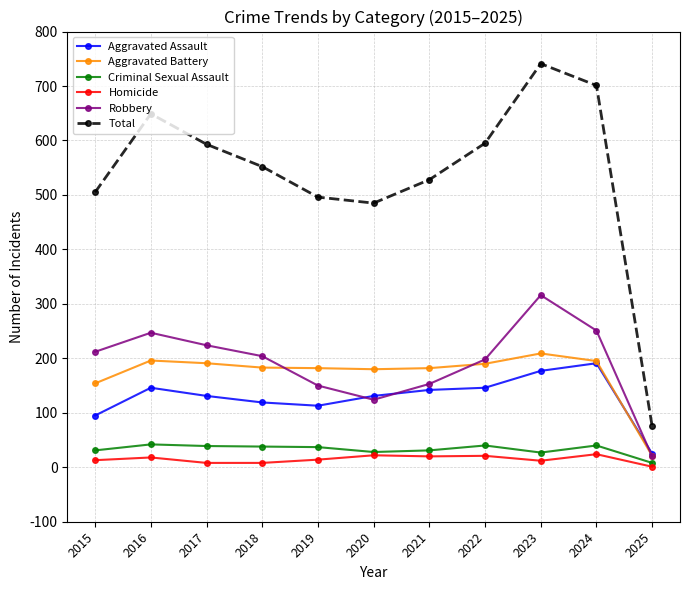

Is it true that Robbery equals 251 at 2024?

True